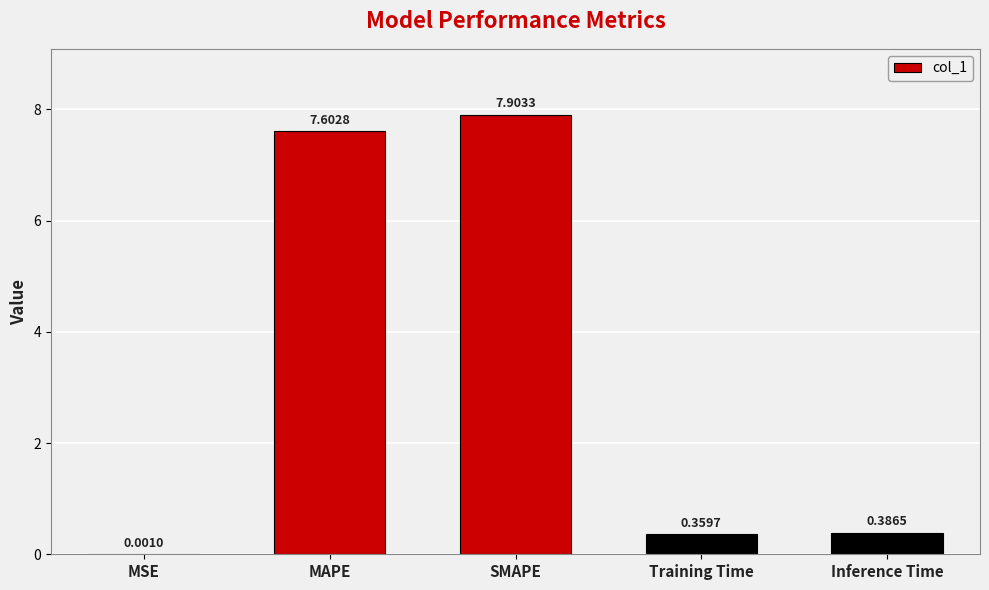

Which category has the highest value across all series?

SMAPE